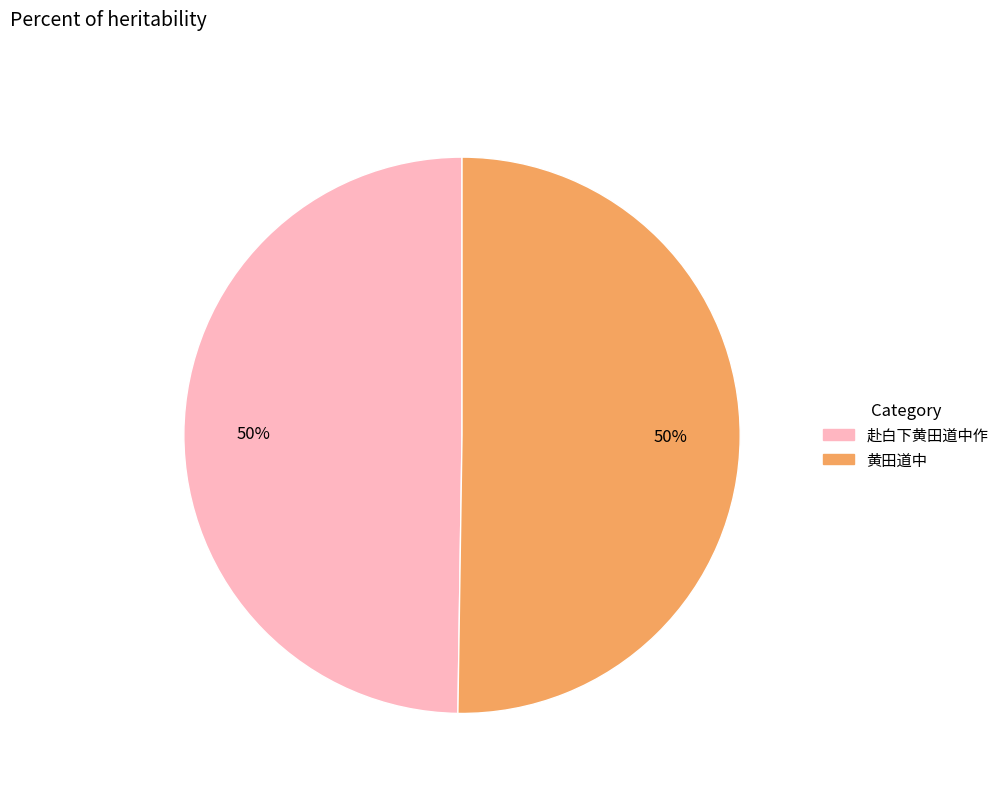

Approximately how many times larger is the value at 赴白下黄田道中作 compared to 黄田道中?

1.0